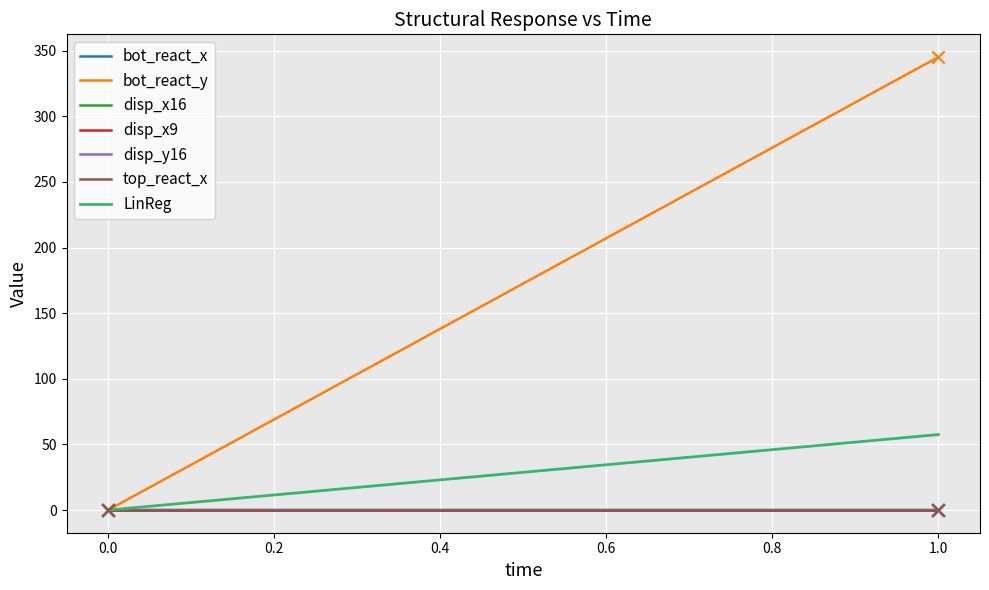

At how many categories does at least one series exceed 26?

1